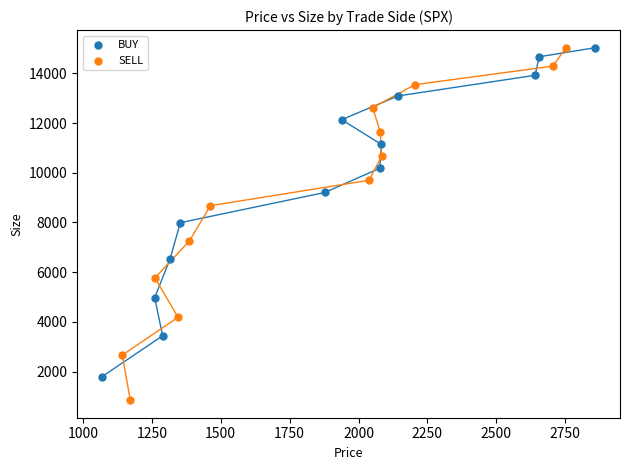

Which series contains the lowest Y value?

SELL